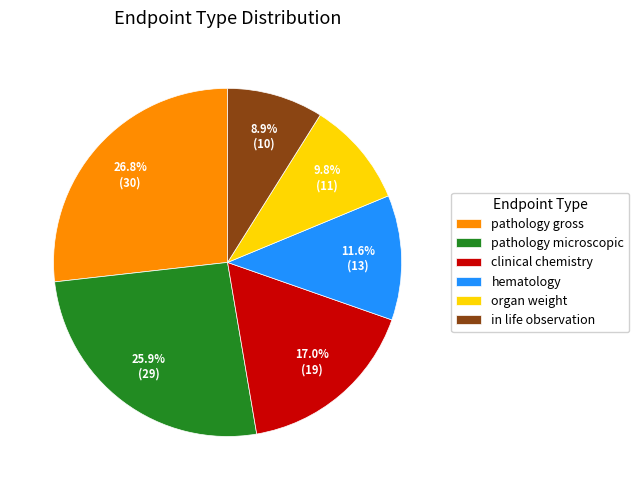

Between hematology and pathology gross, which is larger?

pathology gross